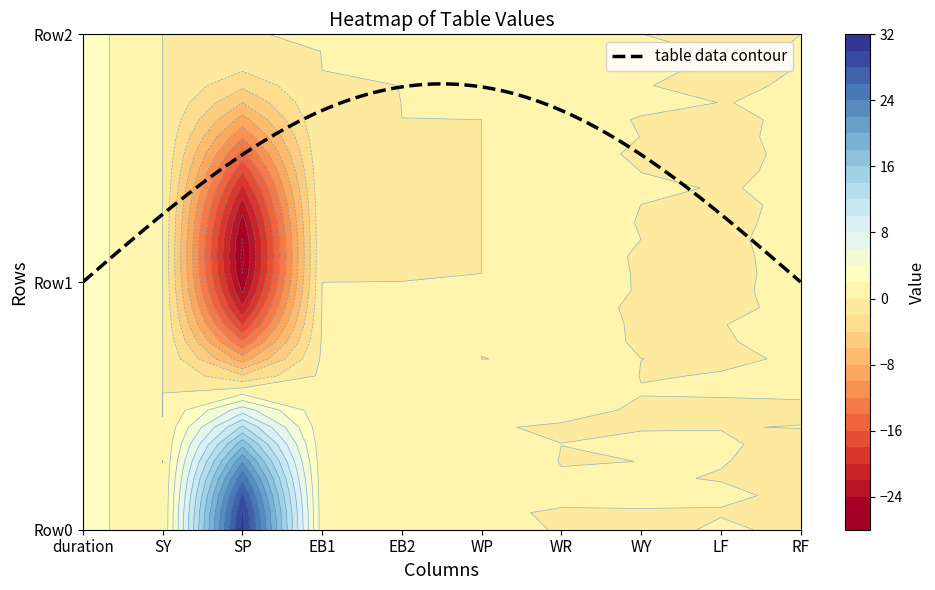

List the labels in order of Row0 value, smallest first.

SY, WP, WR, WY, LF, RF, EB2, EB1, duration, SP